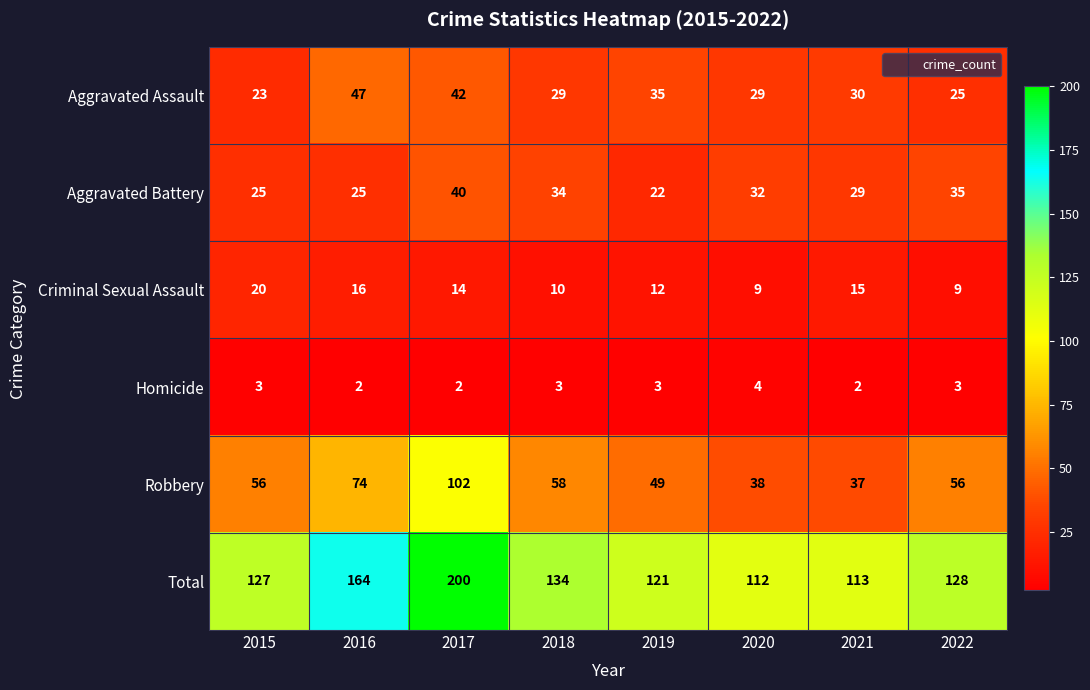

What is the spread (max minus min) of values at 2015?

124